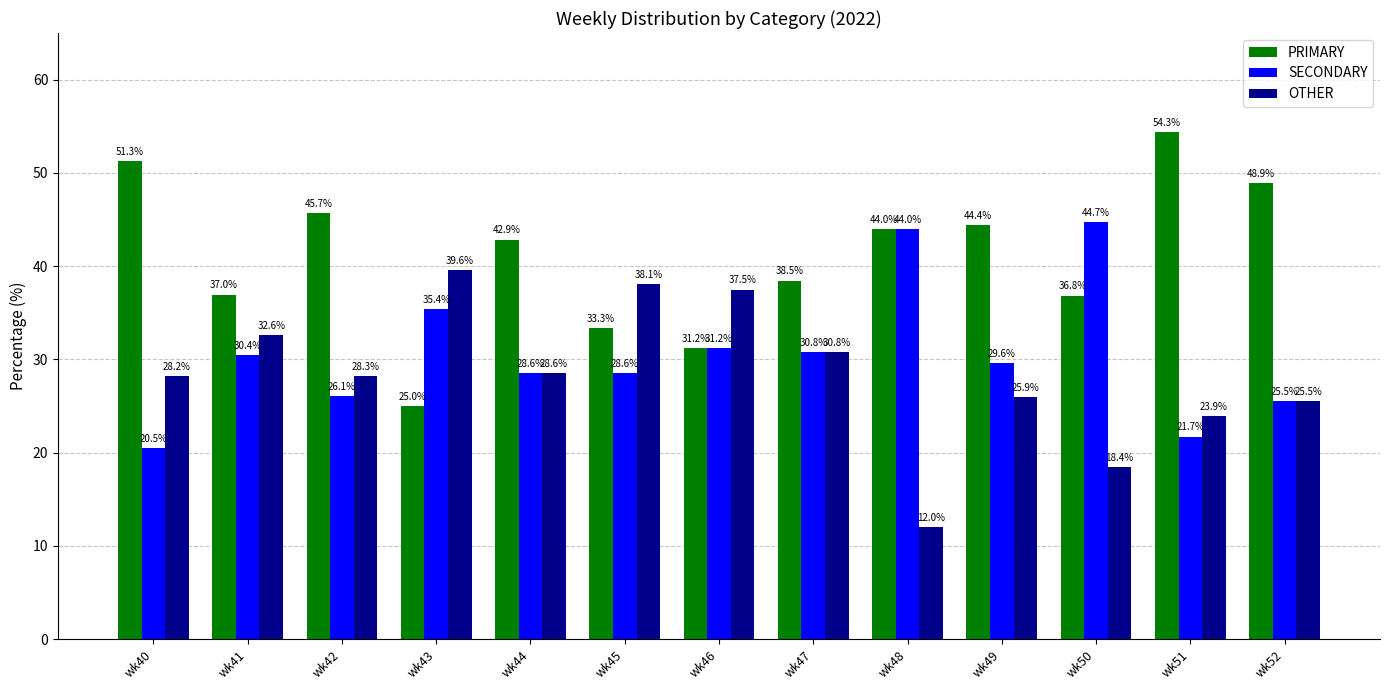

True or false: SECONDARY has a value of 30.8 at wk47.

True